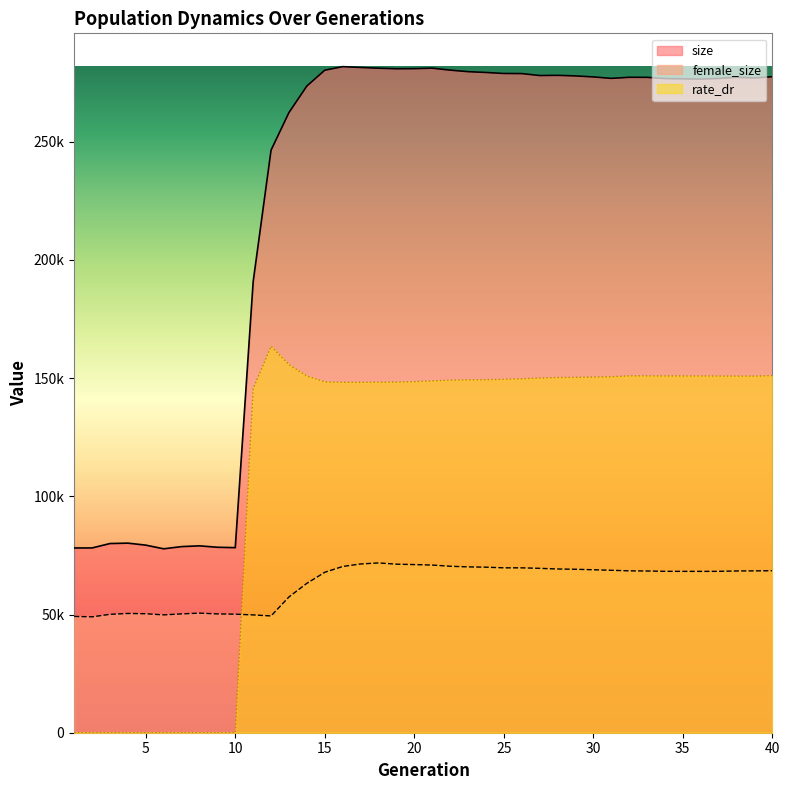

What is the spread (max minus min) of values at 17?

210046.0